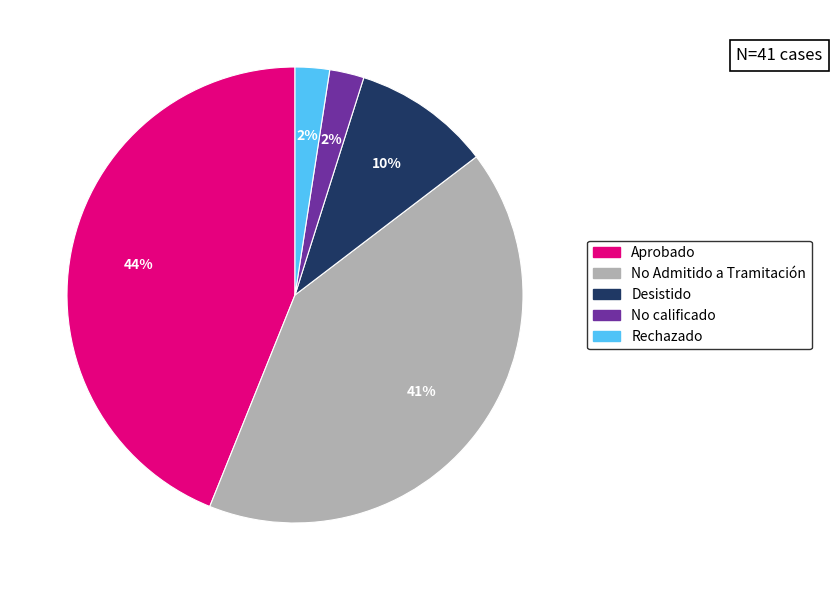

To the nearest percent, what is the average slice percentage?

20%